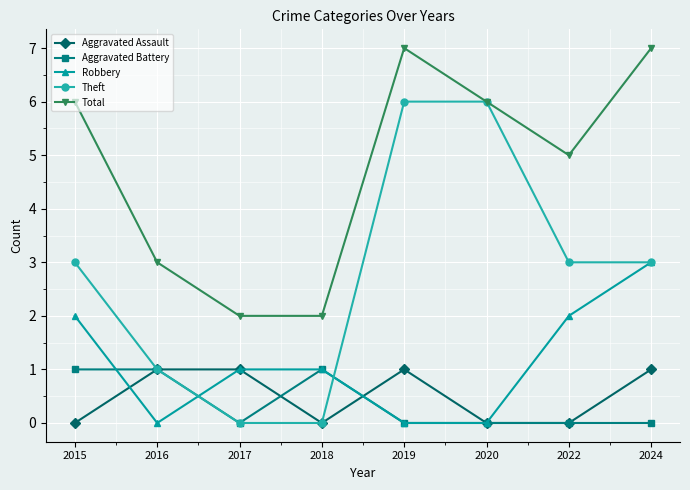

Reading left to right, extract all data points from this chart.

Aggravated Assault: 2015=0	2016=1	2017=1	2018=0	2019=1	2020=0	2022=0	2024=1
Aggravated Battery: 2015=1	2016=1	2017=0	2018=1	2019=0	2020=0	2022=0	2024=0
Robbery: 2015=2	2016=0	2017=1	2018=1	2019=0	2020=0	2022=2	2024=3
Theft: 2015=3	2016=1	2017=0	2018=0	2019=6	2020=6	2022=3	2024=3
Total: 2015=6	2016=3	2017=2	2018=2	2019=7	2020=6	2022=5	2024=7